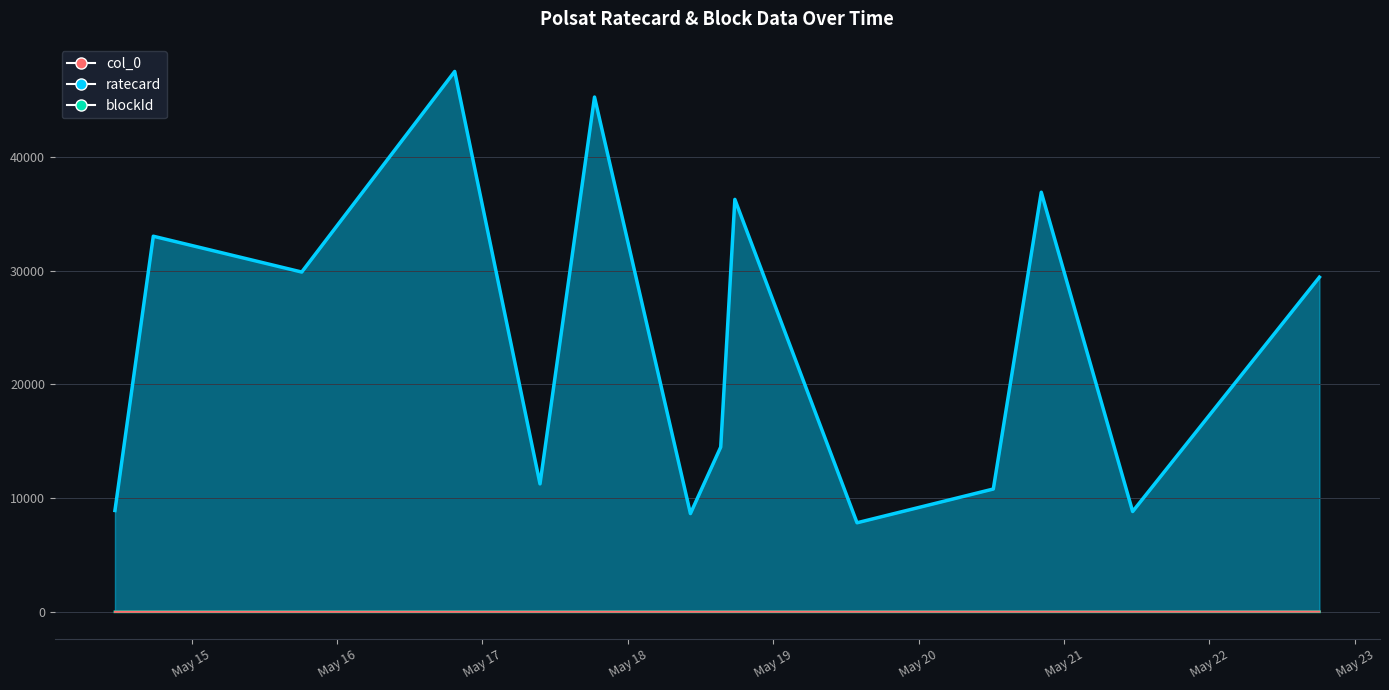

True or false: col_0 and ratecard intersect in this chart.

False